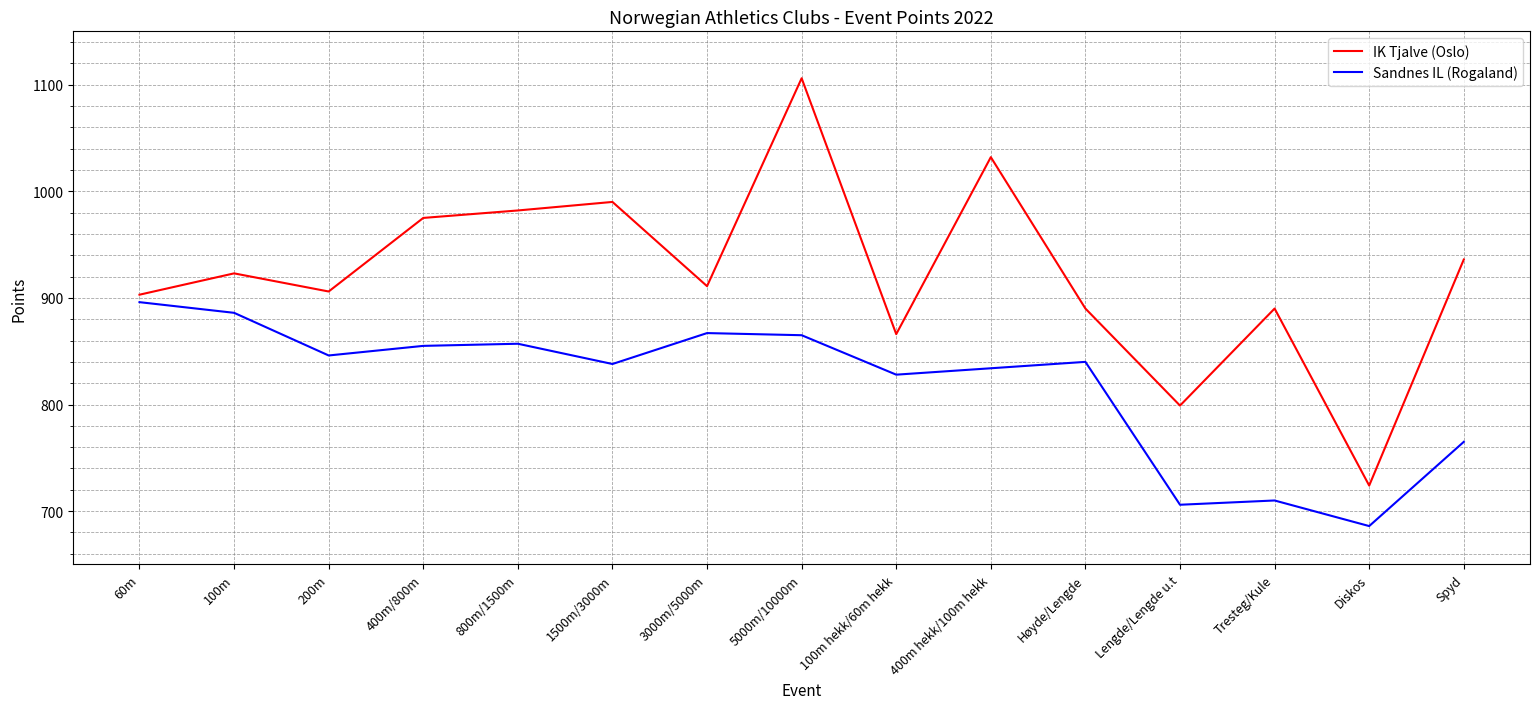

What position from the right is 100m?

14